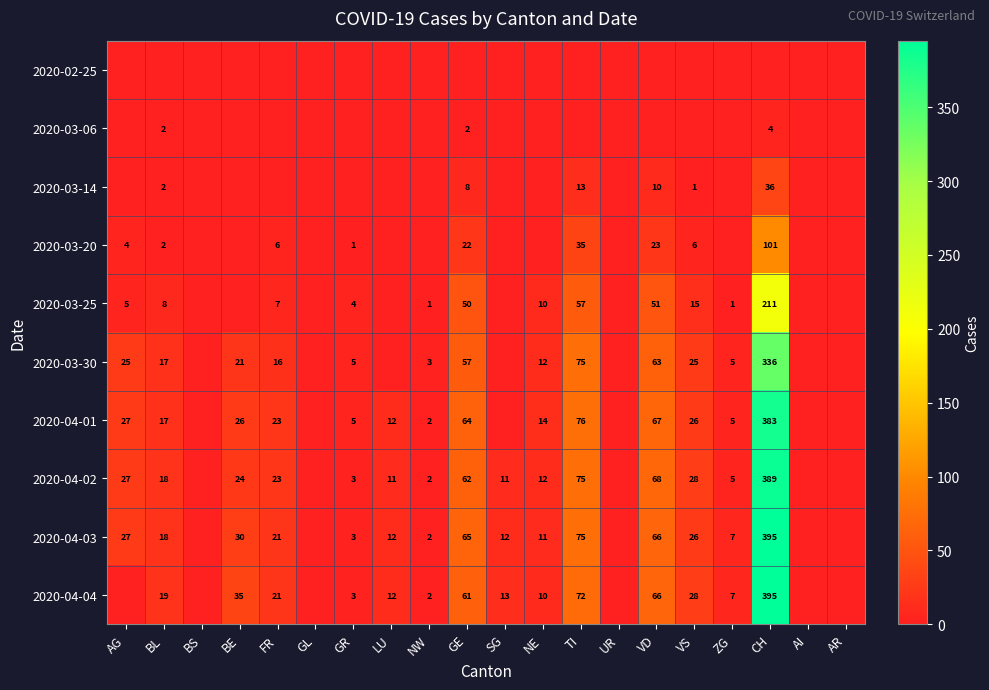

The 2020-04-02 series shows 4 at GR. True or false?

False